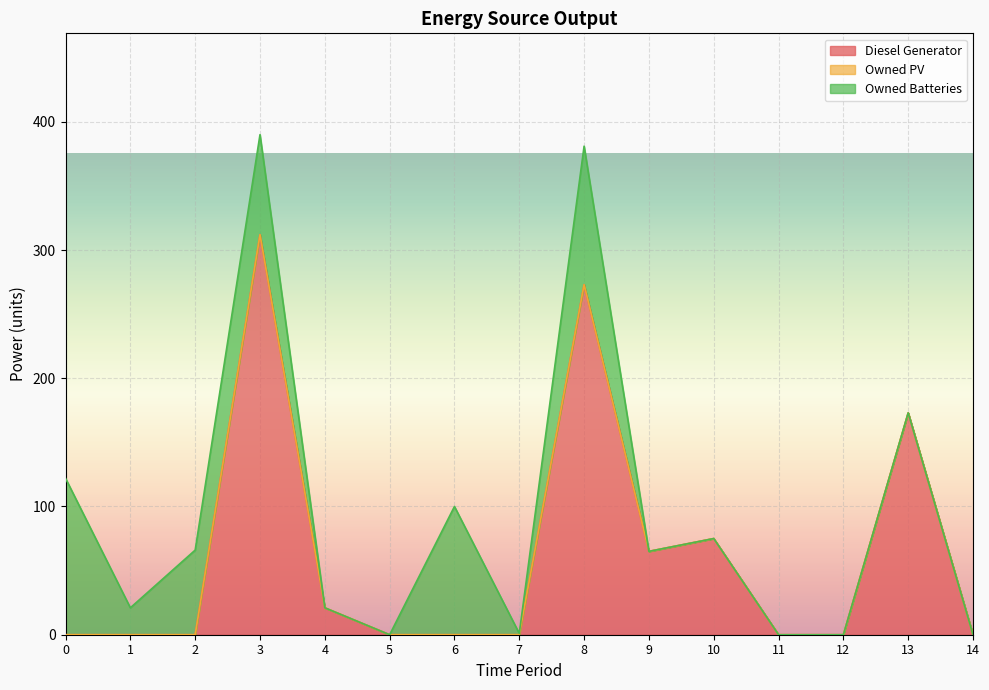

What is the difference between the maximum and second lowest values in the Diesel Generator series?

312